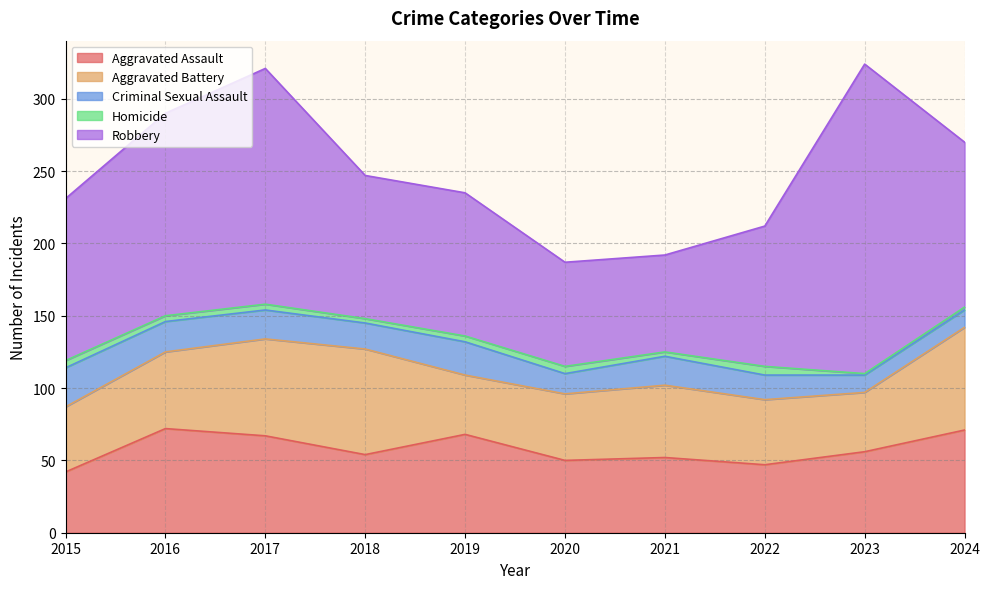

What is the value of the Criminal Sexual Assault point at the 10th from the left?

12